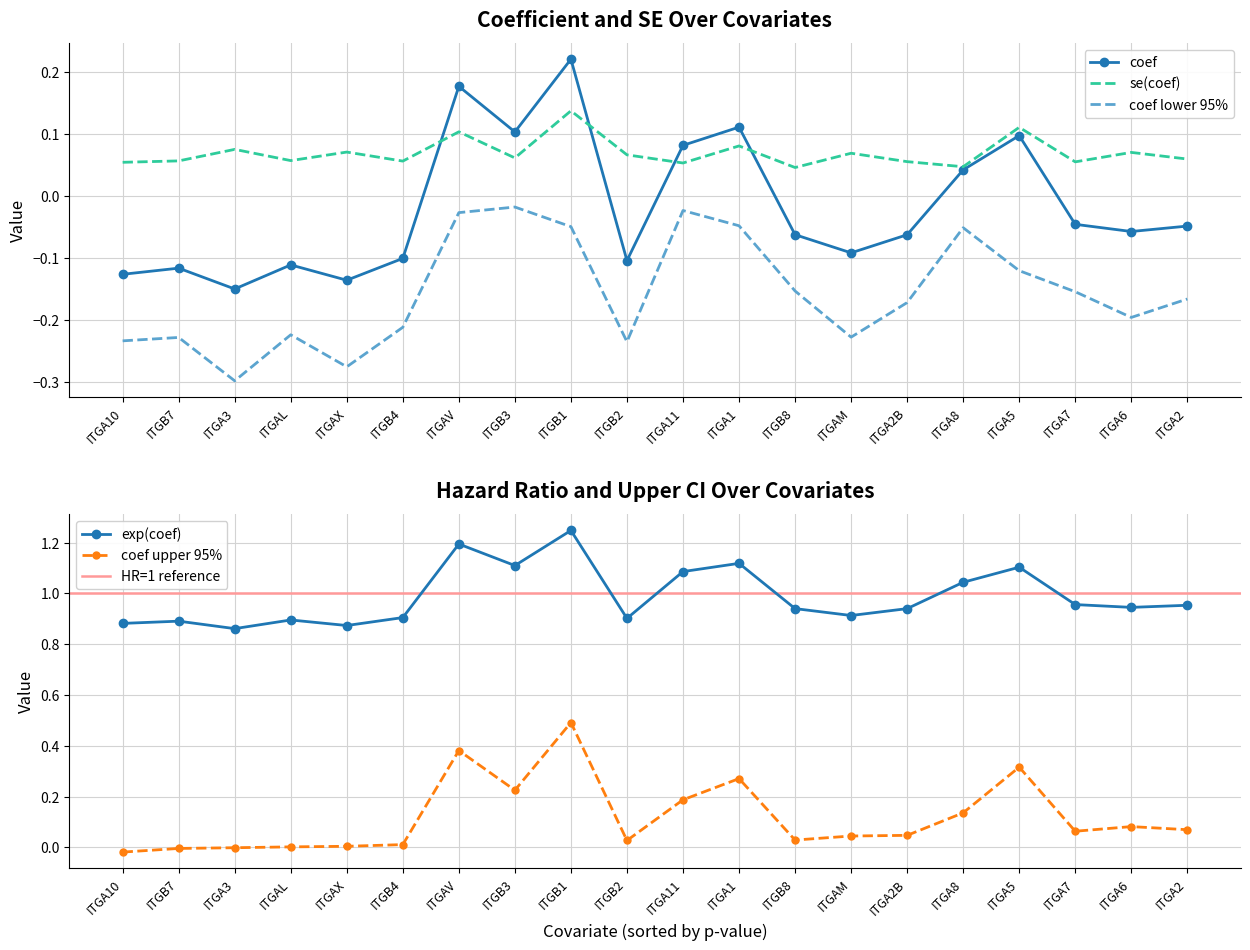

Is the value of se(coef) at ITGA5 greater than the value of coef lower 95% at ITGB1?

Yes